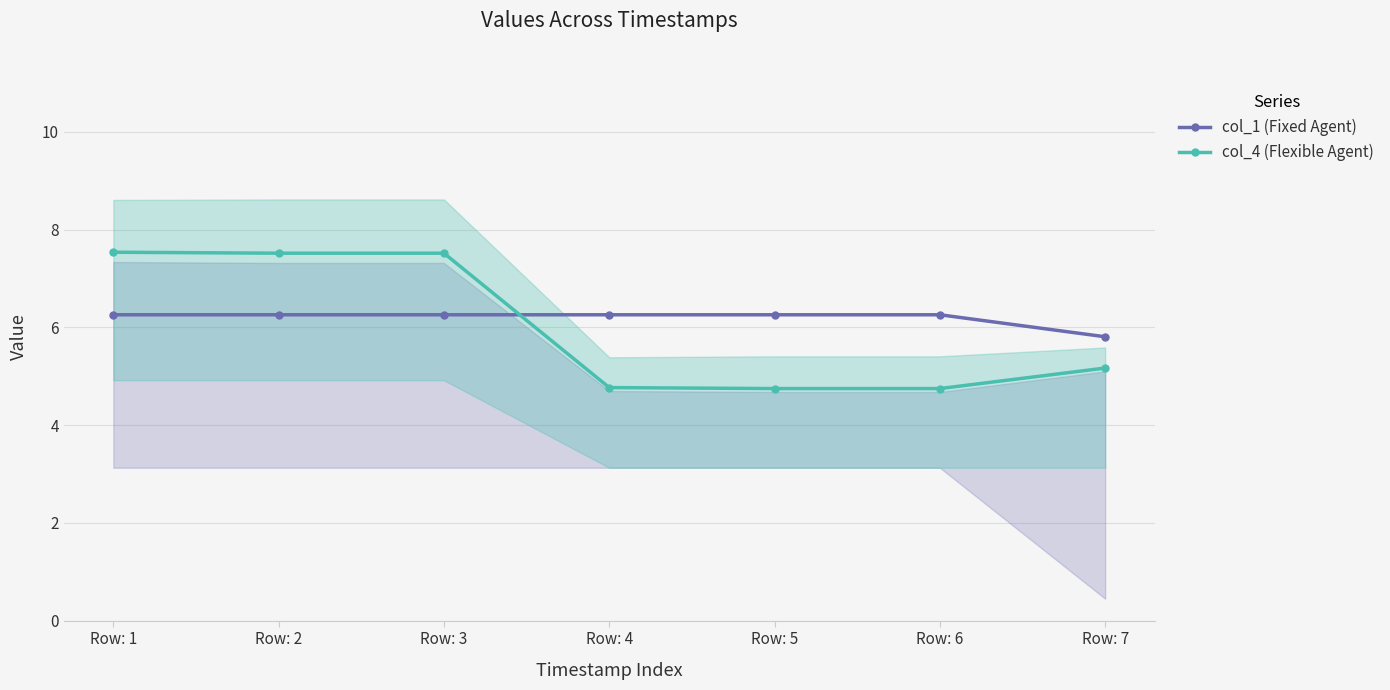

What is the difference between the maximum and minimum values in the col_4 (Flexible Agent) series?

2.8